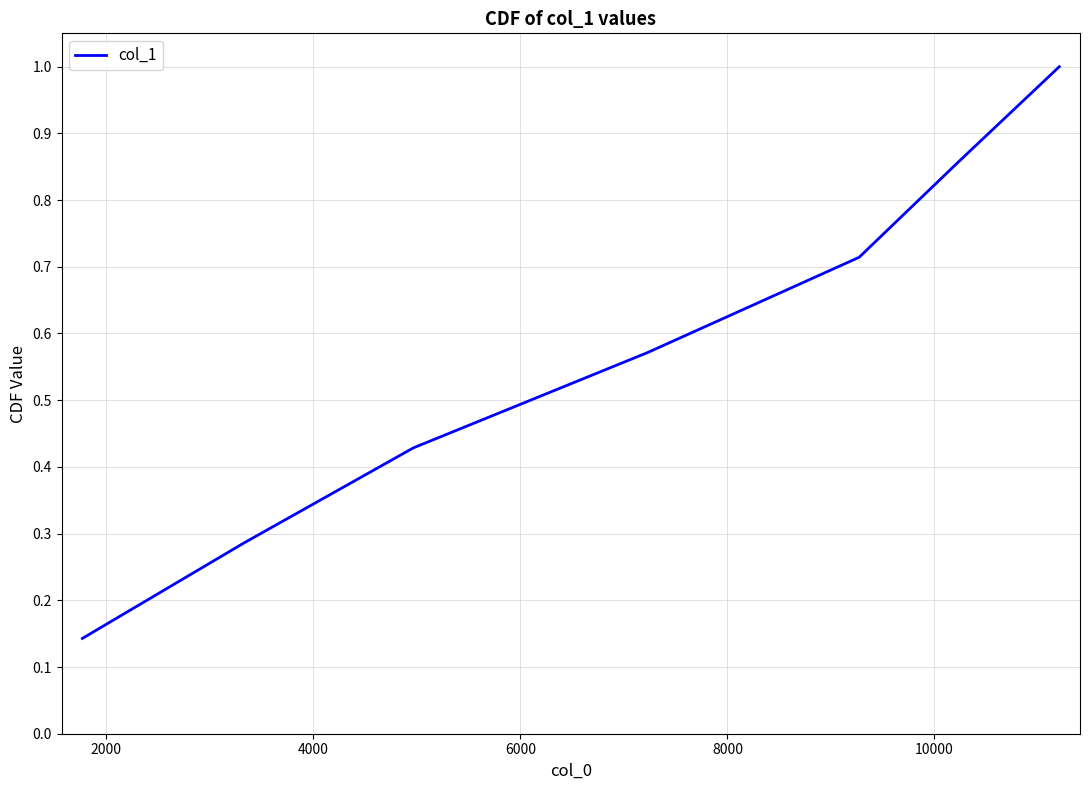

What is the sum of all values?

4.0